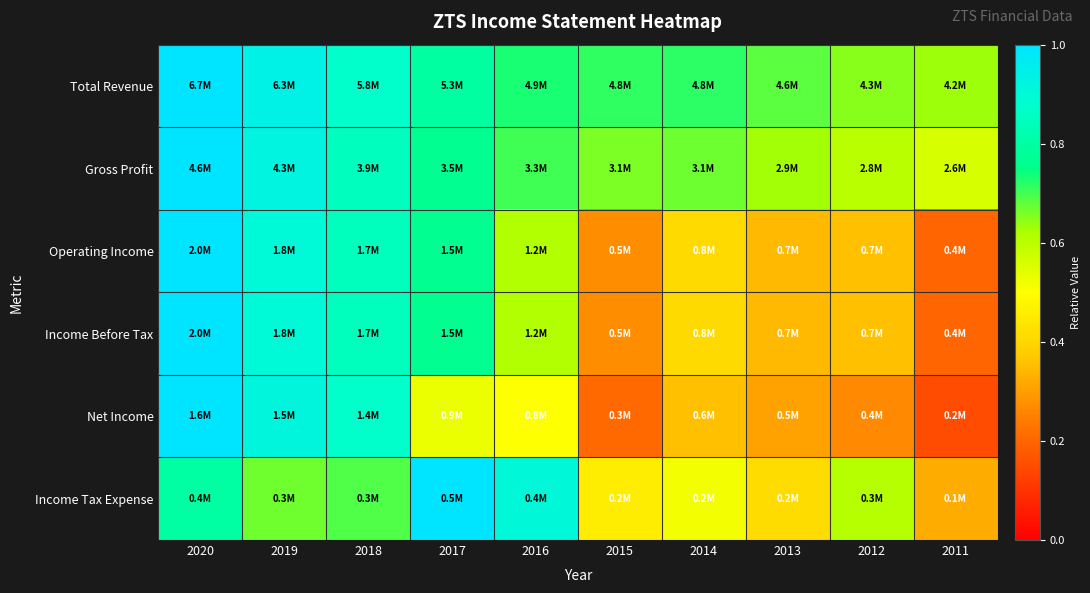

Reading left to right, transcribe all the data shown in this chart.

Total Revenue: 2020=1.0	2019=0.9	2018=0.9	2017=0.8	2016=0.7	2015=0.7	2014=0.7	2013=0.7	2012=0.6	2011=0.6
Gross Profit: 2020=1.0	2019=0.9	2018=0.9	2017=0.8	2016=0.7	2015=0.7	2014=0.7	2013=0.6	2012=0.6	2011=0.6
Operating Income: 2020=1.0	2019=0.9	2018=0.8	2017=0.8	2016=0.6	2015=0.3	2014=0.4	2013=0.3	2012=0.4	2011=0.2
Income Before Tax: 2020=1.0	2019=0.9	2018=0.8	2017=0.8	2016=0.6	2015=0.3	2014=0.4	2013=0.3	2012=0.4	2011=0.2
Net Income: 2020=1.0	2019=0.9	2018=0.9	2017=0.5	2016=0.5	2015=0.2	2014=0.4	2013=0.3	2012=0.3	2011=0.1
Income Tax Expense: 2020=0.8	2019=0.7	2018=0.7	2017=1.0	2016=0.9	2015=0.5	2014=0.5	2013=0.4	2012=0.6	2011=0.3